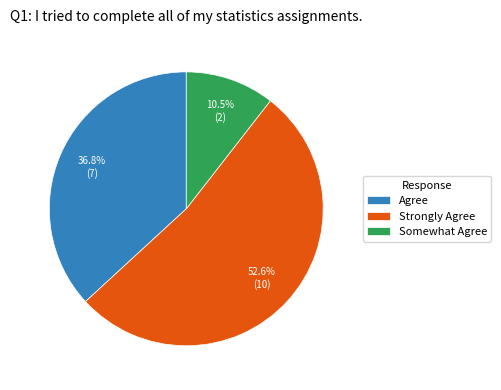

To the nearest percent, what is the combined percentage of Strongly Agree and Agree?

89%